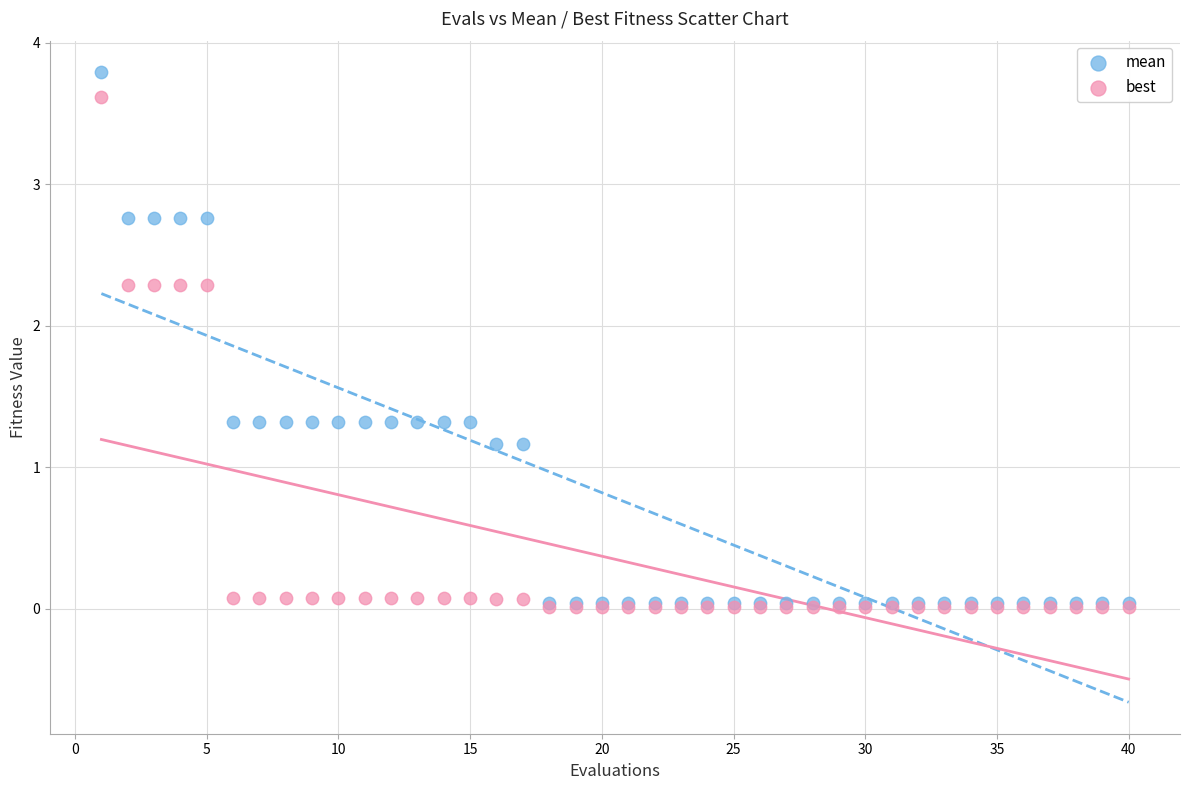

Which series contains the highest Y value?

mean